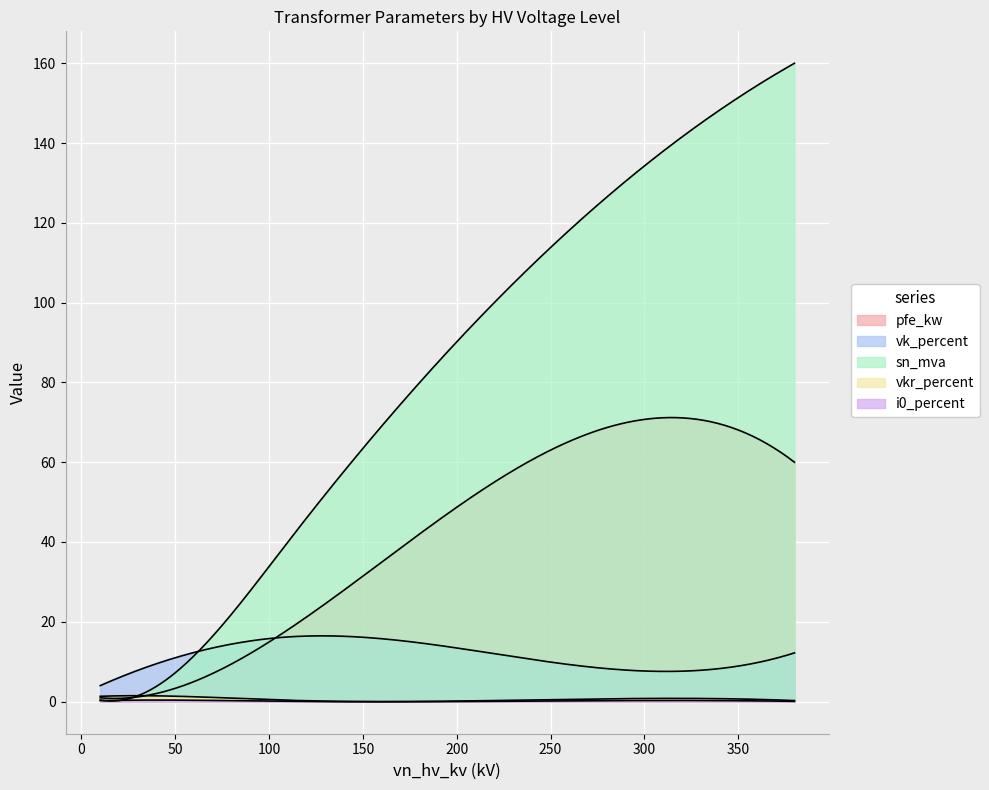

Is the value of vkr_percent at 20 greater than the value of sn_mva at 10?

Yes